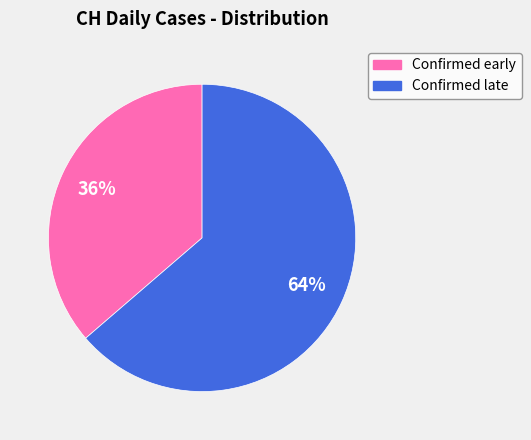

To the nearest percent, what is the average slice percentage?

50%